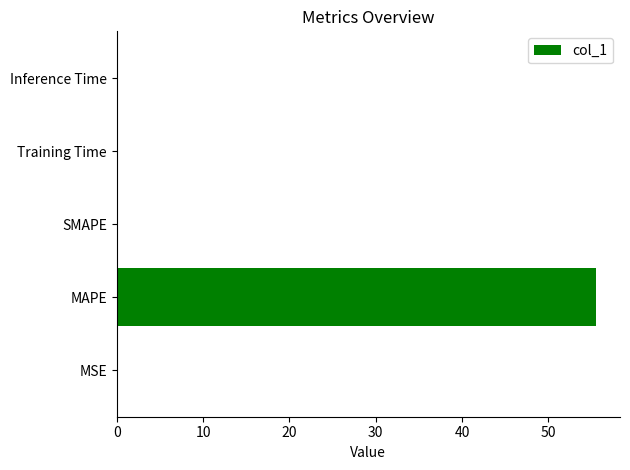

Which has a higher value, MAPE or Inference Time?

MAPE